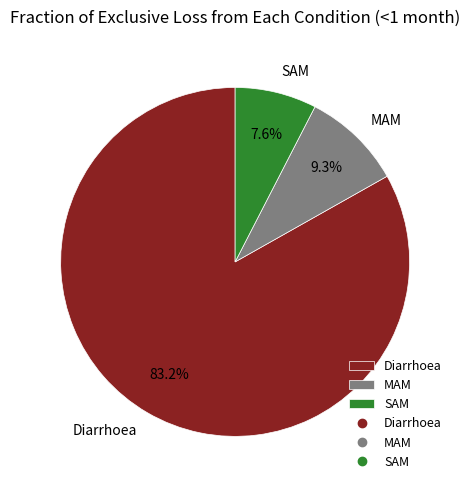

What percentage is the Diarrhoea slice, to the nearest percent?

83%